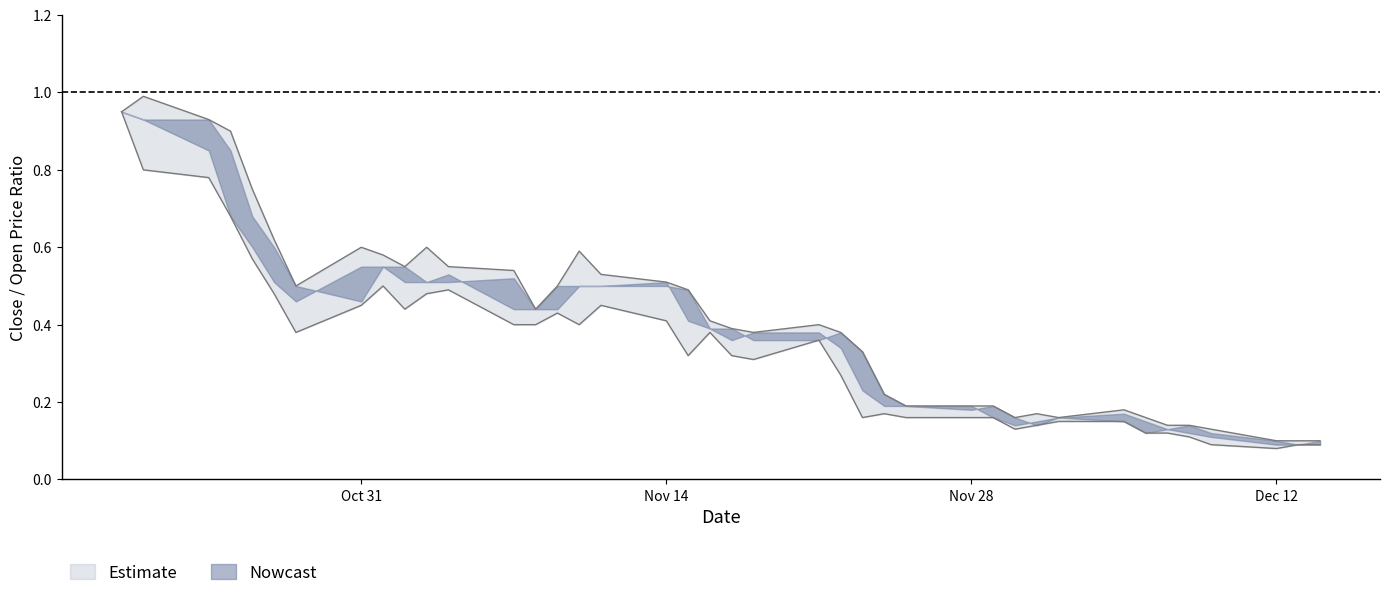

Reading left to right, what are all the values shown in this chart?

col_3: 0.9	1.0	0.9	0.9	0.8	0.6	0.5	0.6	0.6	0.6	0.6	0.6	0.5	0.4	0.5	0.6	0.5	0.5	0.5	0.4	0.4	0.4	0.4	0.4	0.3	0.2	0.2	0.2	0.2	0.2	0.2	0.2	0.2	0.2	0.1	0.1	0.1	0.1	0.1	0.1
col_5: 0.9	0.8	0.8	0.7	0.6	0.5	0.4	0.5	0.5	0.4	0.5	0.5	0.4	0.4	0.4	0.4	0.5	0.4	0.3	0.4	0.3	0.3	0.4	0.3	0.2	0.2	0.2	0.2	0.2	0.1	0.1	0.1	0.1	0.1	0.1	0.1	0.1	0.1	0.1	0.1